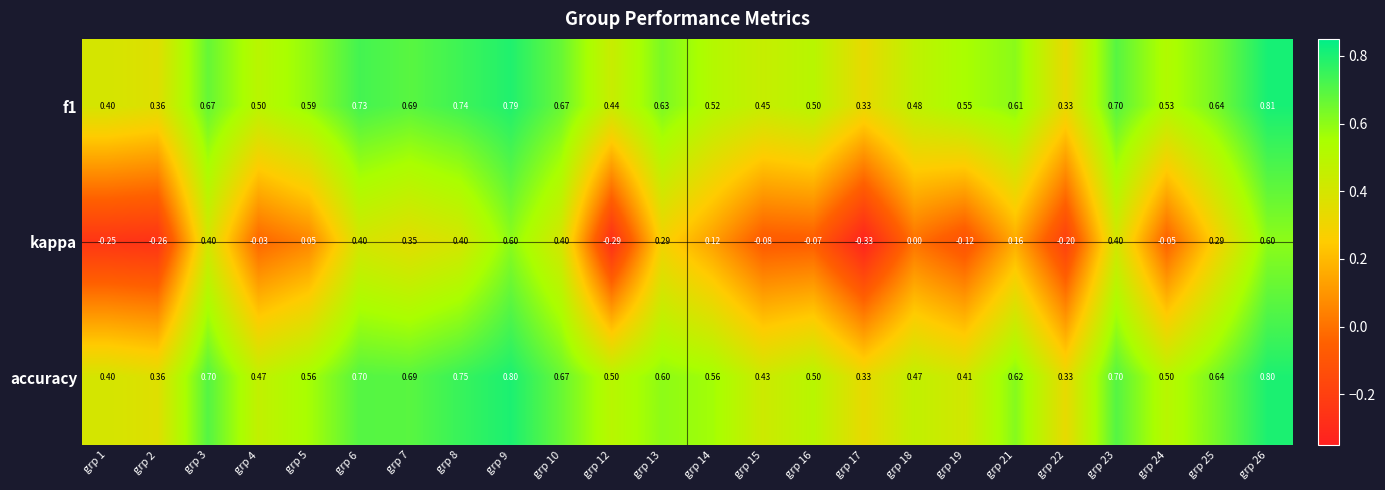

Which series changed the most between grp 5 and grp 16?

kappa